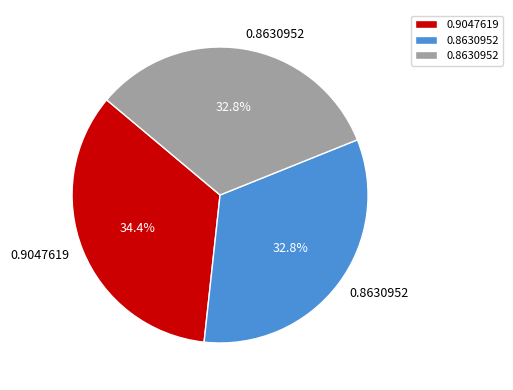

Count the number of slices in the pie.

3